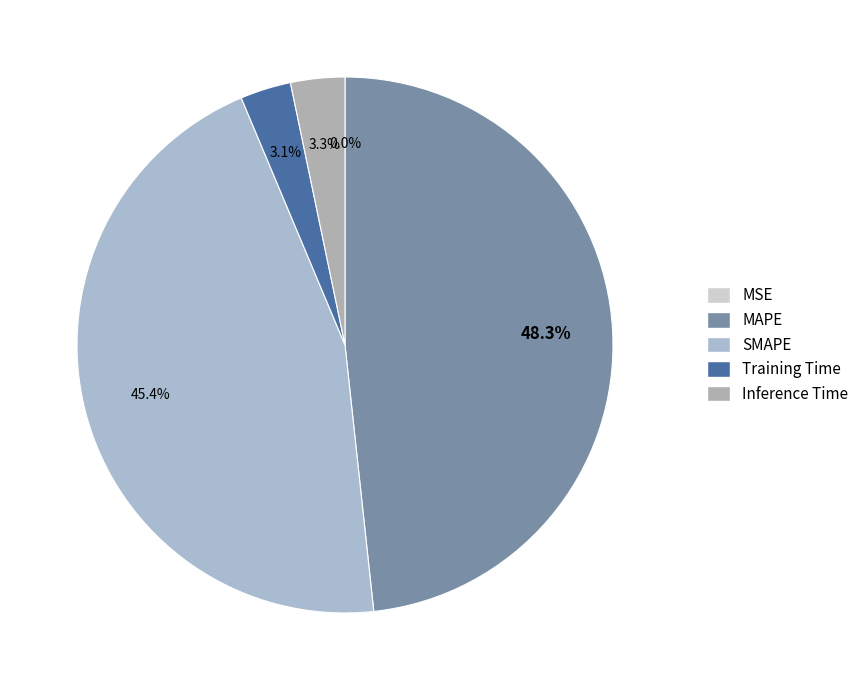

To the nearest percent, what percentage of the pie is MAPE?

48%